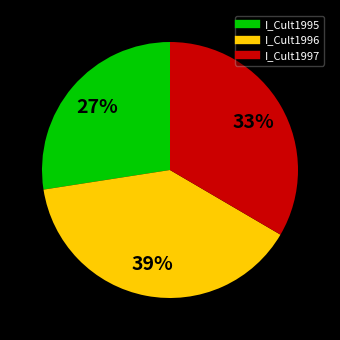

To the nearest percent, what is the difference between the largest and smallest slice percentages?

12%